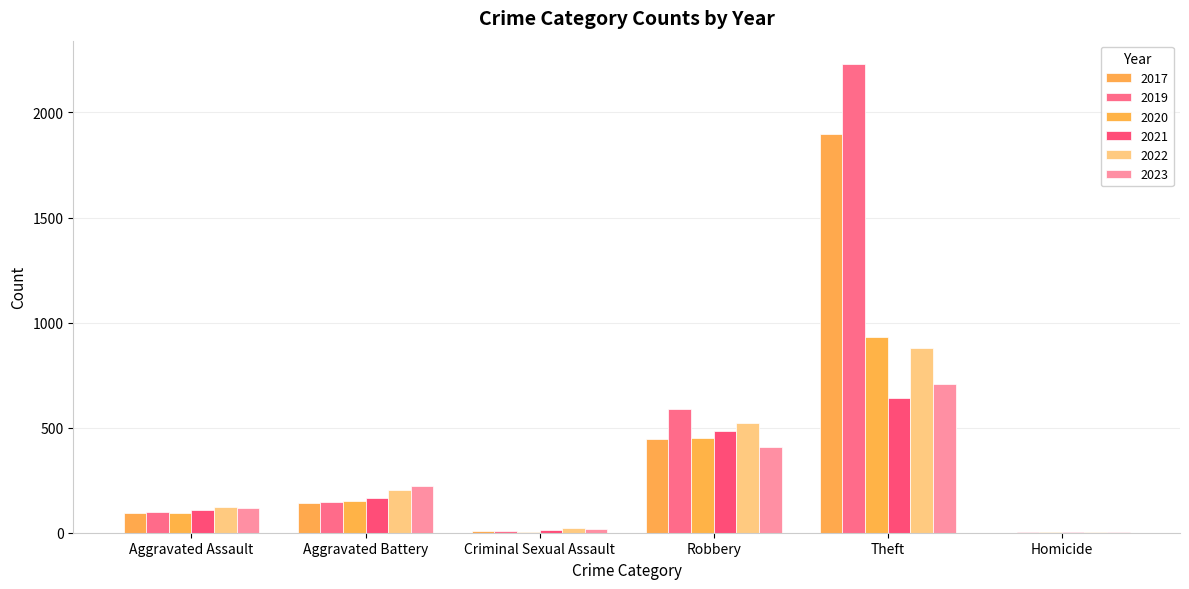

How many distinct data groups are displayed?

6